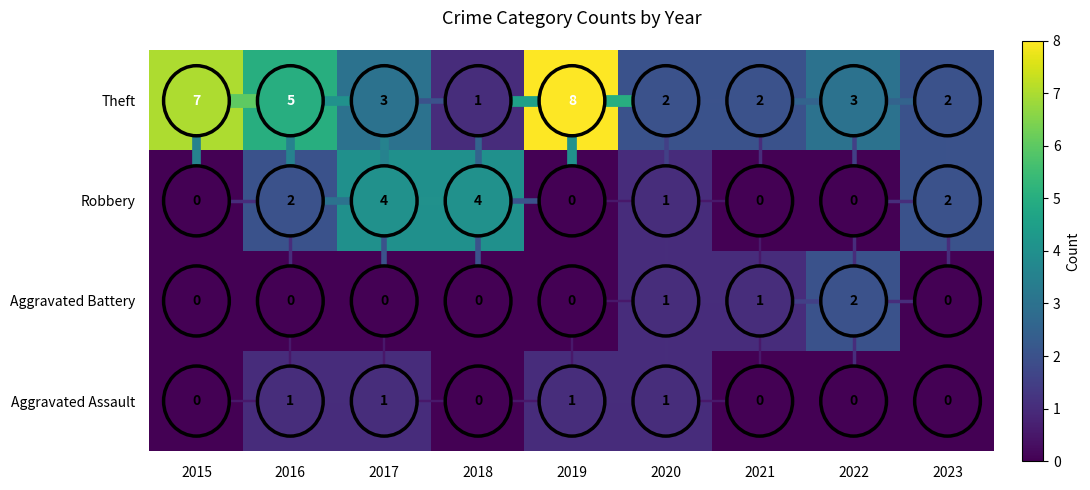

Count the Aggravated Assault values in the range 0 to 1.

9